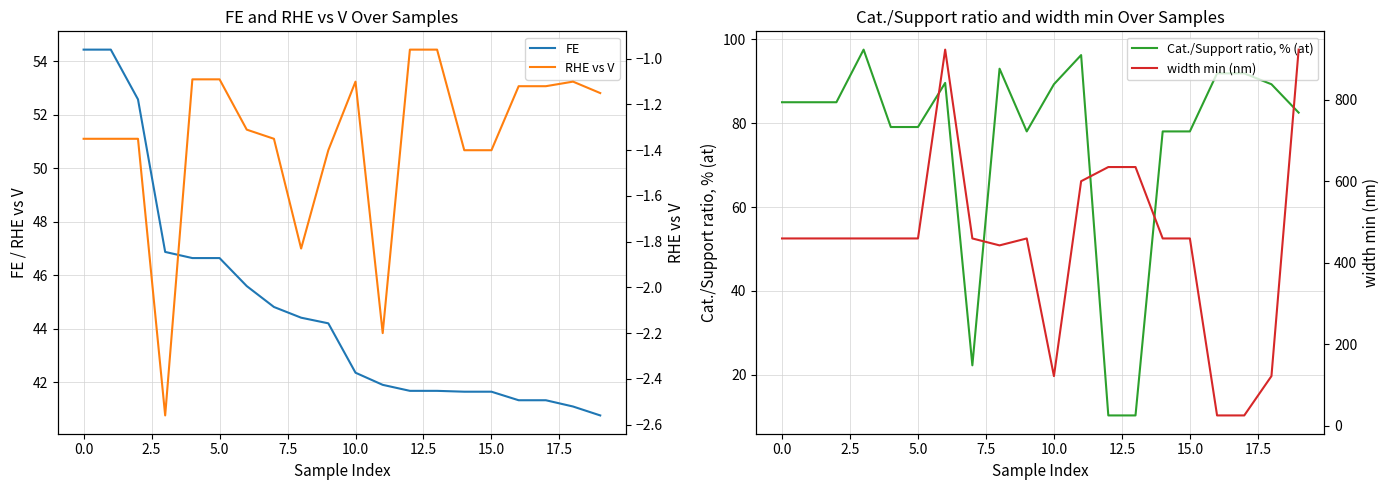

What is the minimum value for FE?

40.8